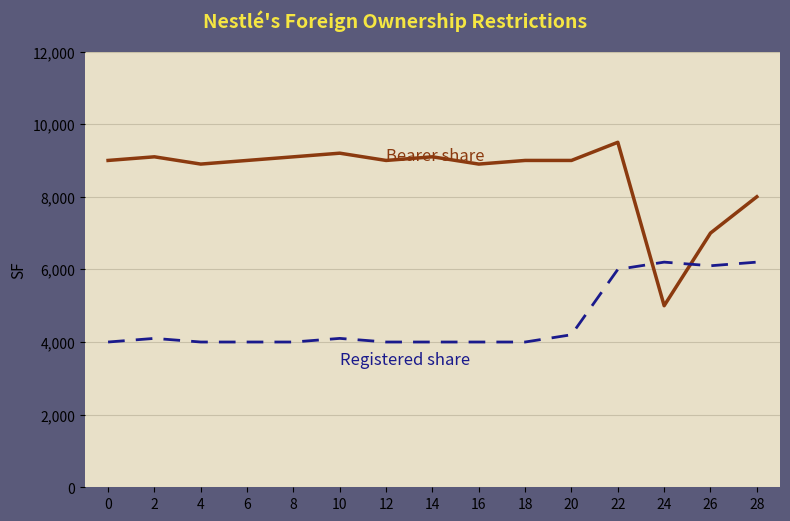

What is the spread (max minus min) of values at 26?

900